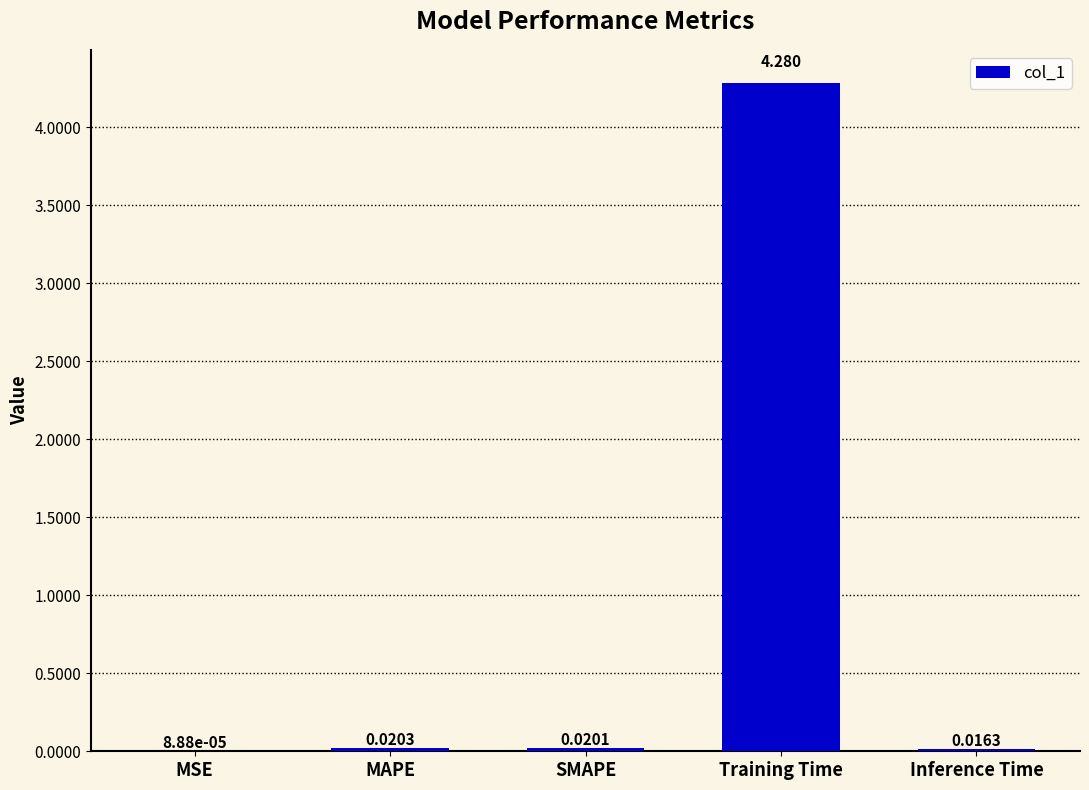

What is the greatest value displayed?

4.3